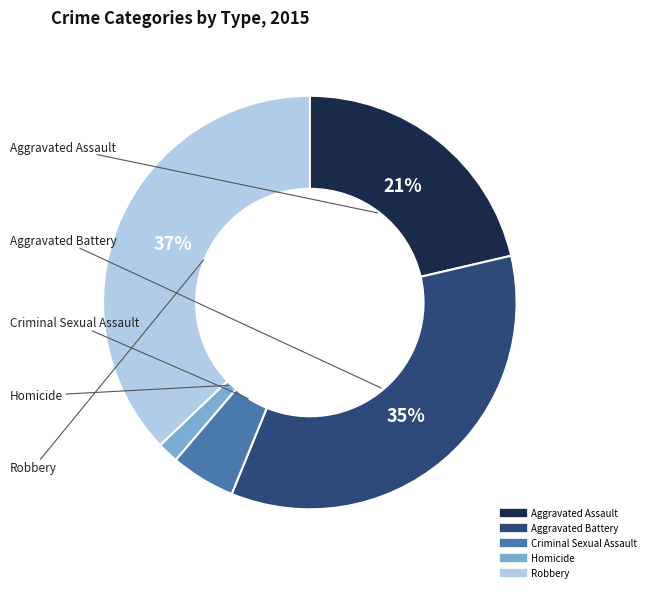

Which slice is the largest?

Robbery